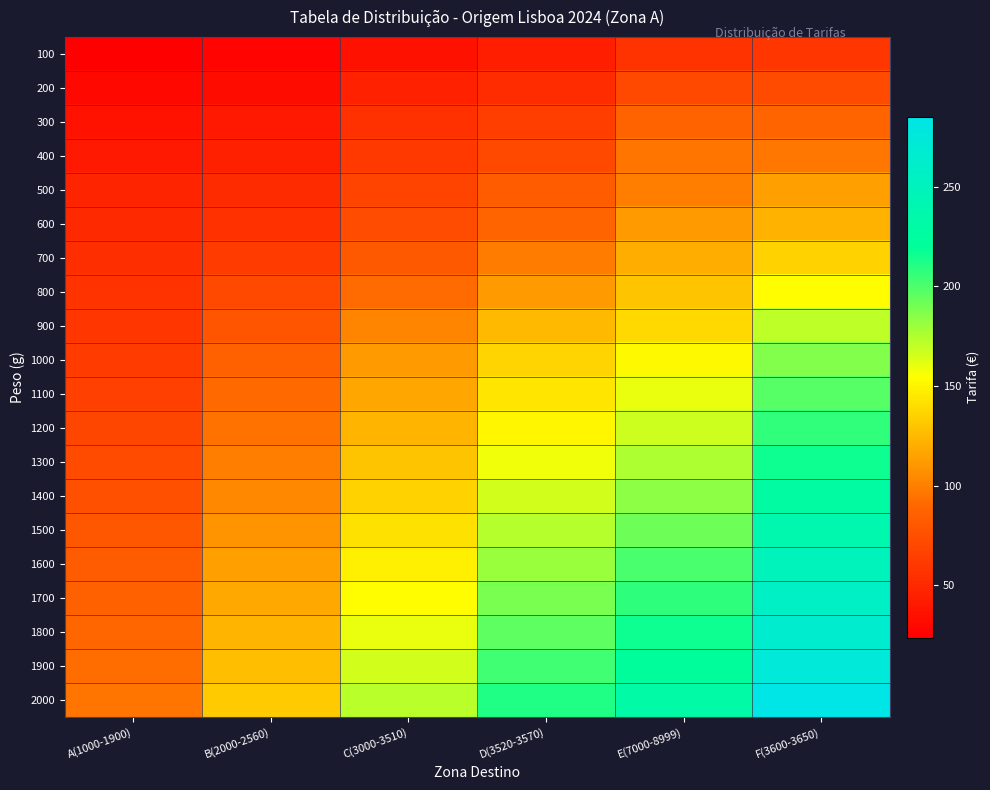

At how many categories does at least one series exceed 275?

1